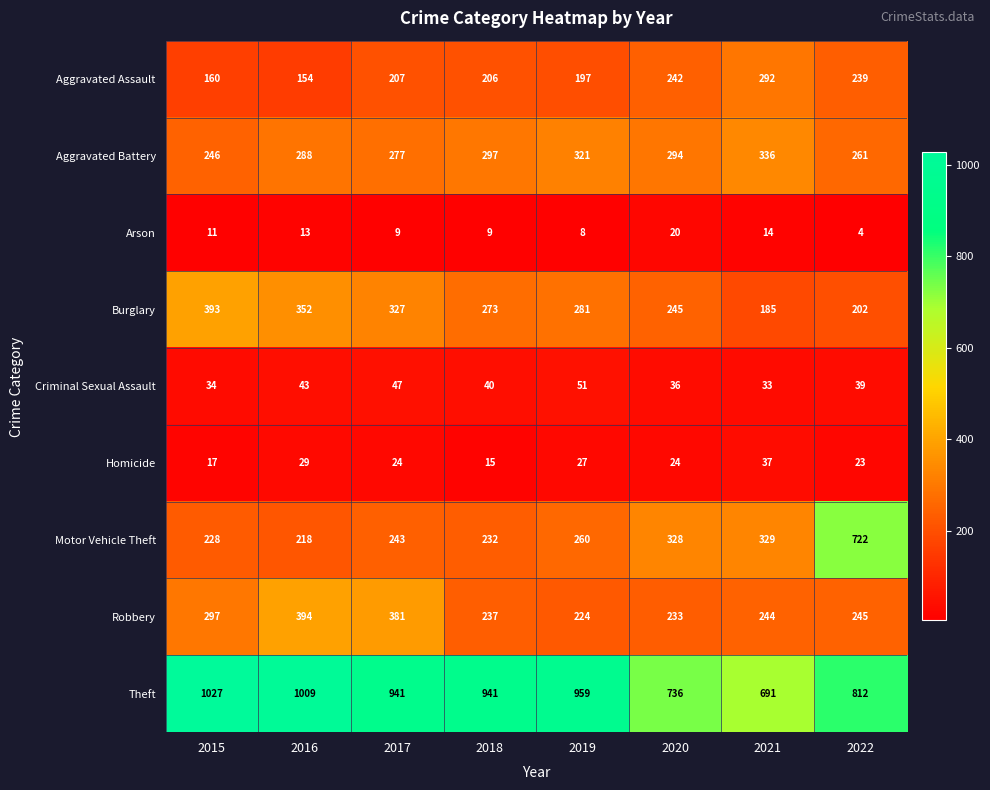

At how many categories does at least one series exceed 206?

8